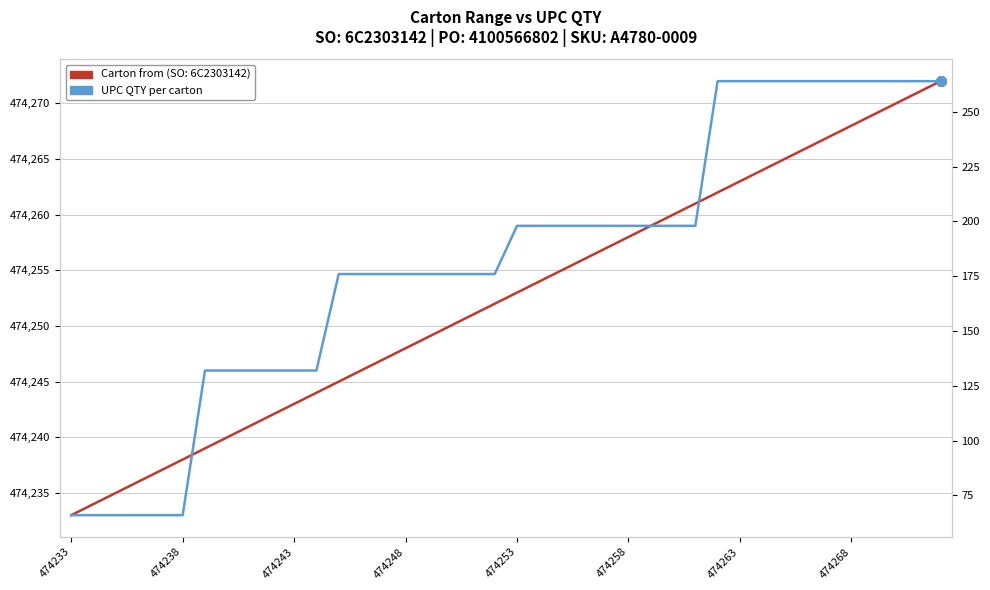

At how many categories does at least one series exceed 275541?

40